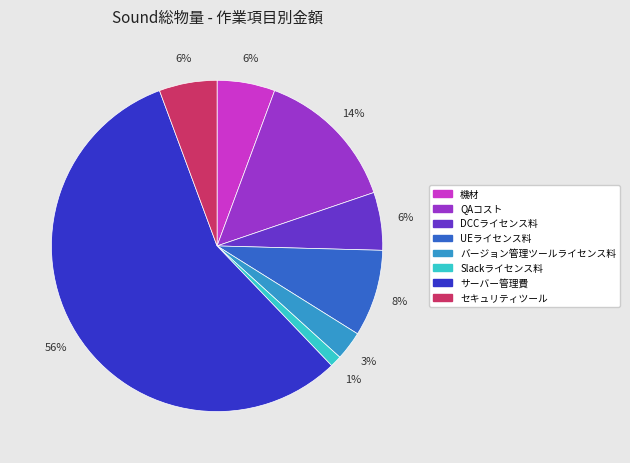

Is the sum of 機材 and バージョン管理ツールライセンス料 greater than half?

No